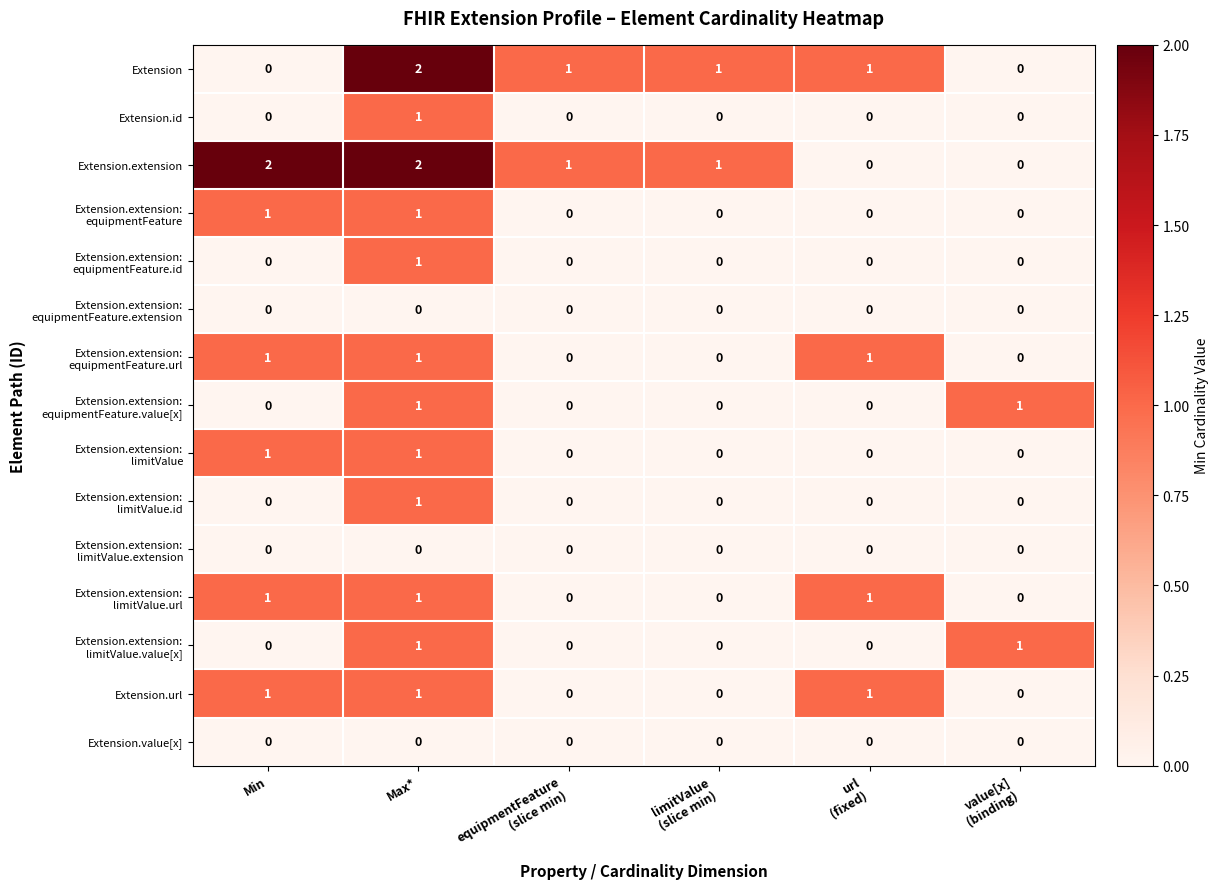

The Extension series shows 3 at Max*. True or false?

False